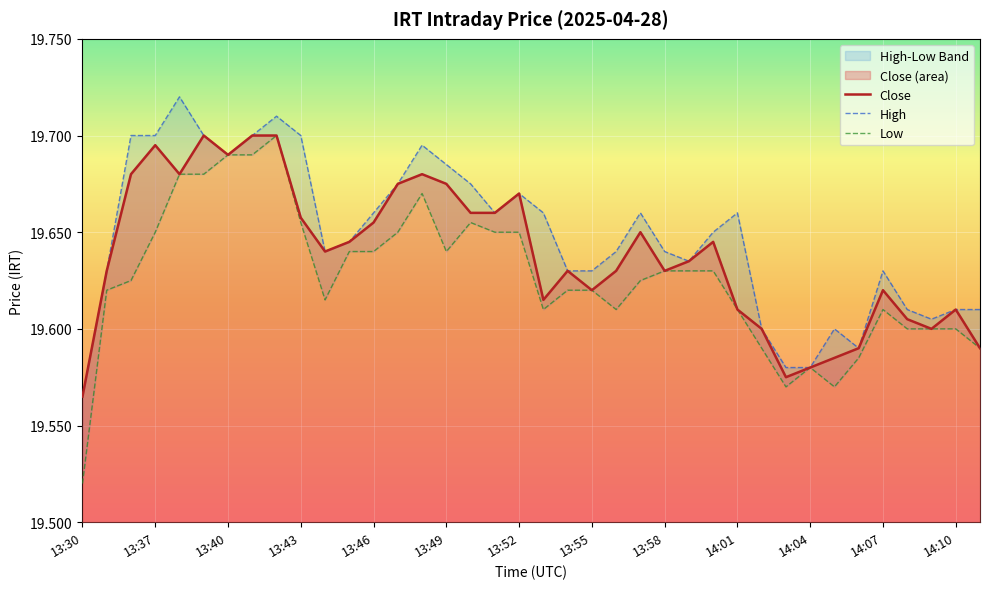

Which category has the lowest value in the Close series?

13:30